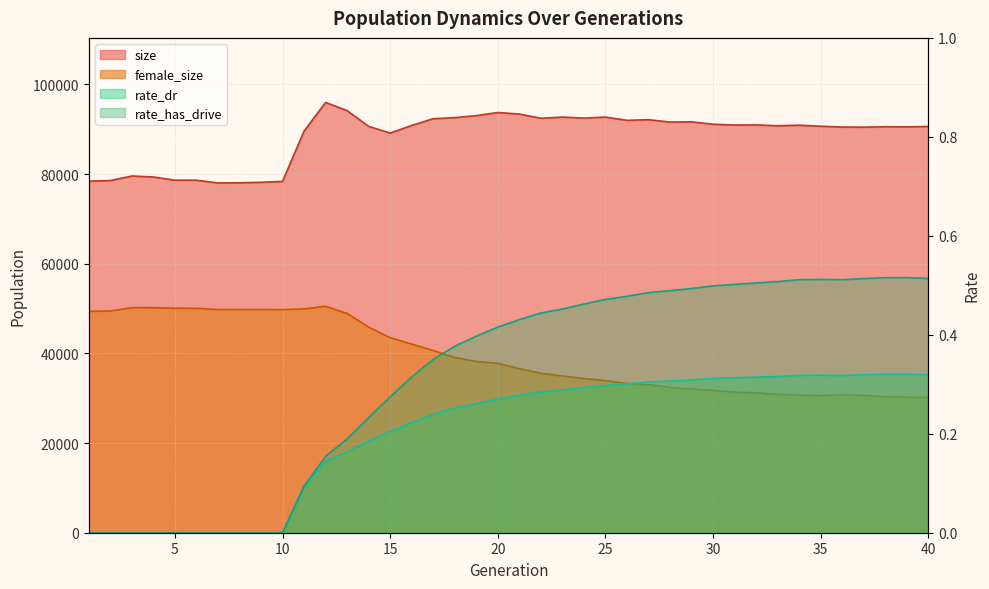

Reading right to left, transcribe all the data shown in this chart.

size: 40=90598.0	39=90530.0	38=90552.0	37=90445.0	36=90488.0	35=90664.0	34=90890.0	33=90773.0	32=90959.0	31=90938.0	30=91103.0	29=91642.0	28=91595.0	27=92120.0	26=91981.0	25=92701.0	24=92471.0	23=92705.0	22=92445.0	21=93381.0	20=93721.0	19=93025.0	18=92579.0	17=92343.0	16=90836.0	15=89136.0	14=90631.0	13=94142.0	12=95970.0	11=89573.0	10=78358.0	9=78158.0	8=78050.0	7=78015.0	6=78629.0	5=78628.0	4=79343.0	3=79563.0	2=78547.0	1=78412.0
female_size: 40=30157.0	39=30206.0	38=30356.0	37=30631.0	36=30734.0	35=30573.0	34=30686.0	33=30856.0	32=31207.0	31=31343.0	30=31729.0	29=32041.0	28=32423.0	27=33031.0	26=33283.0	25=33913.0	24=34398.0	23=34960.0	22=35565.0	21=36611.0	20=37782.0	19=38195.0	18=39082.0	17=40630.0	16=42077.0	15=43504.0	14=45849.0	13=48903.0	12=50508.0	11=49928.0	10=49748.0	9=49789.0	8=49769.0	7=49785.0	6=50045.0	5=50074.0	4=50192.0	3=50194.0	2=49454.0	1=49368.0
rate_dr: 40=0.3	39=0.3	38=0.3	37=0.3	36=0.3	35=0.3	34=0.3	33=0.3	32=0.3	31=0.3	30=0.3	29=0.3	28=0.3	27=0.3	26=0.3	25=0.3	24=0.3	23=0.3	22=0.3	21=0.3	20=0.3	19=0.3	18=0.3	17=0.2	16=0.2	15=0.2	14=0.2	13=0.2	12=0.1	11=0.1	10=0.0	9=0.0	8=0.0	7=0.0	6=0.0	5=0.0	4=0.0	3=0.0	2=0.0	1=0.0
rate_has_drive: 40=0.5	39=0.5	38=0.5	37=0.5	36=0.5	35=0.5	34=0.5	33=0.5	32=0.5	31=0.5	30=0.5	29=0.5	28=0.5	27=0.5	26=0.5	25=0.5	24=0.5	23=0.5	22=0.4	21=0.4	20=0.4	19=0.4	18=0.4	17=0.4	16=0.3	15=0.3	14=0.2	13=0.2	12=0.2	11=0.1	10=0.0	9=0.0	8=0.0	7=0.0	6=0.0	5=0.0	4=0.0	3=0.0	2=0.0	1=0.0